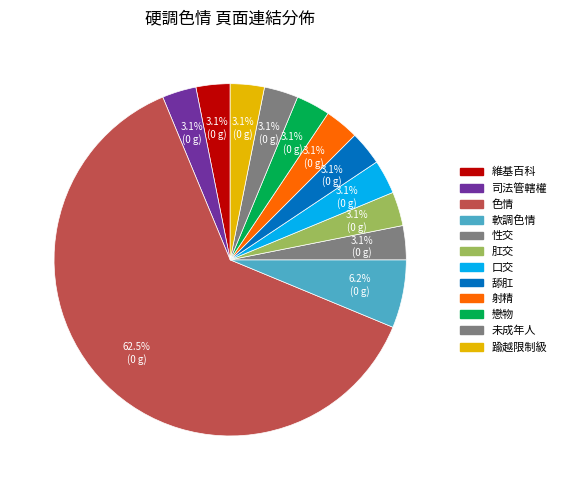

Count the number of slices in the pie.

12